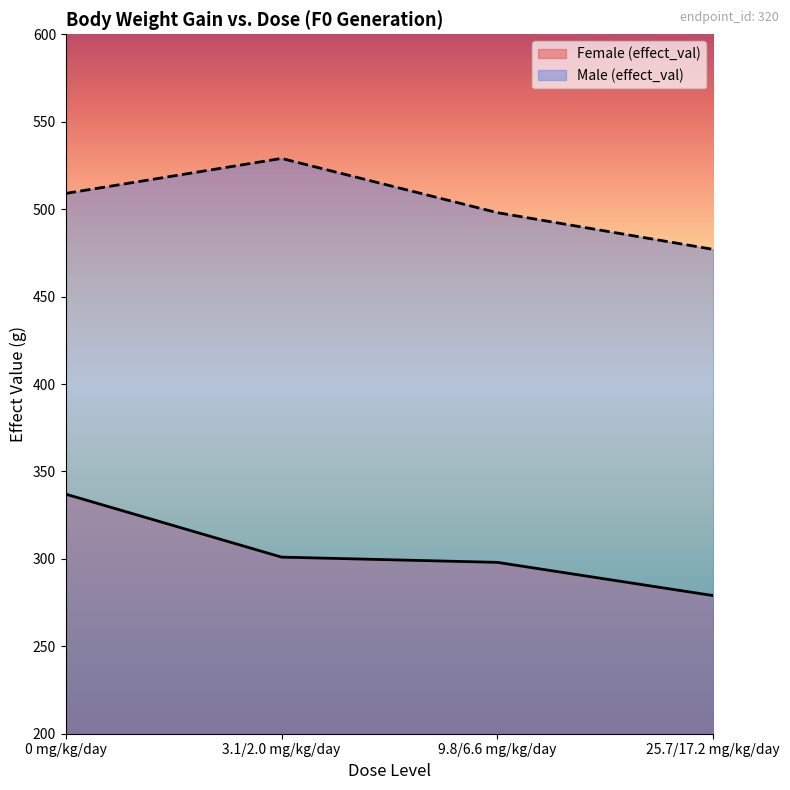

Where is Female (effect_val) nearest to the value 308?

3.1/2.0 mg/kg/day